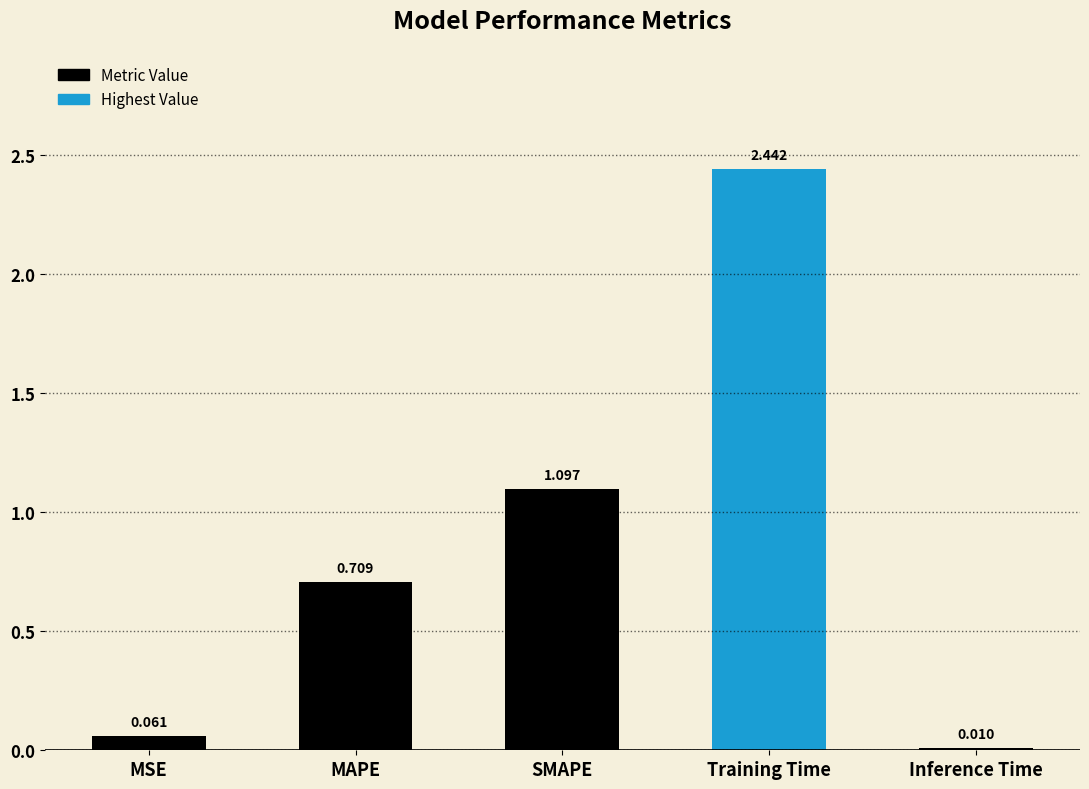

Rank the categories by value from lowest to highest.

Inference Time, MSE, MAPE, SMAPE, Training Time